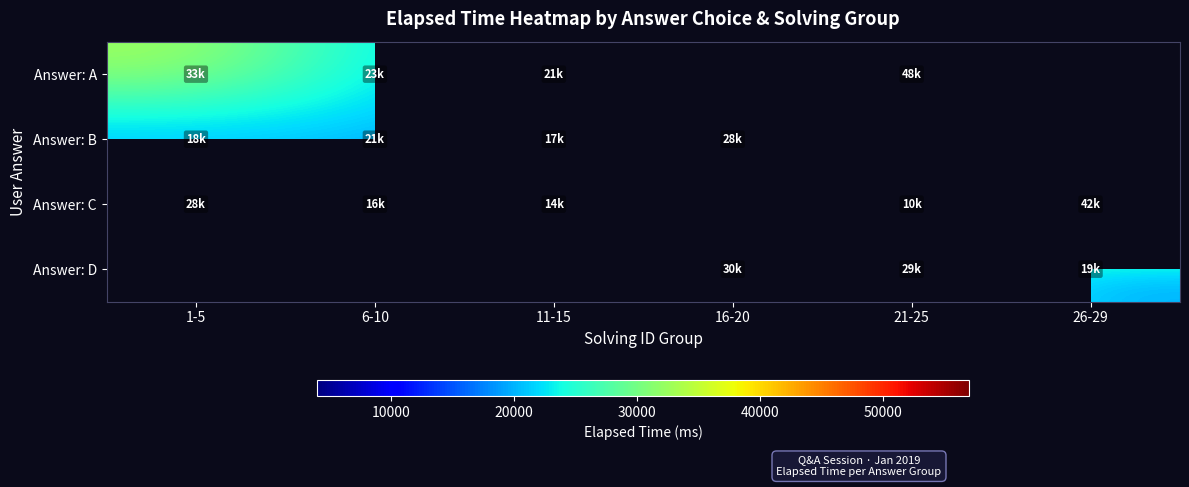

Which has a higher value, 1-5 or 6-10?

1-5